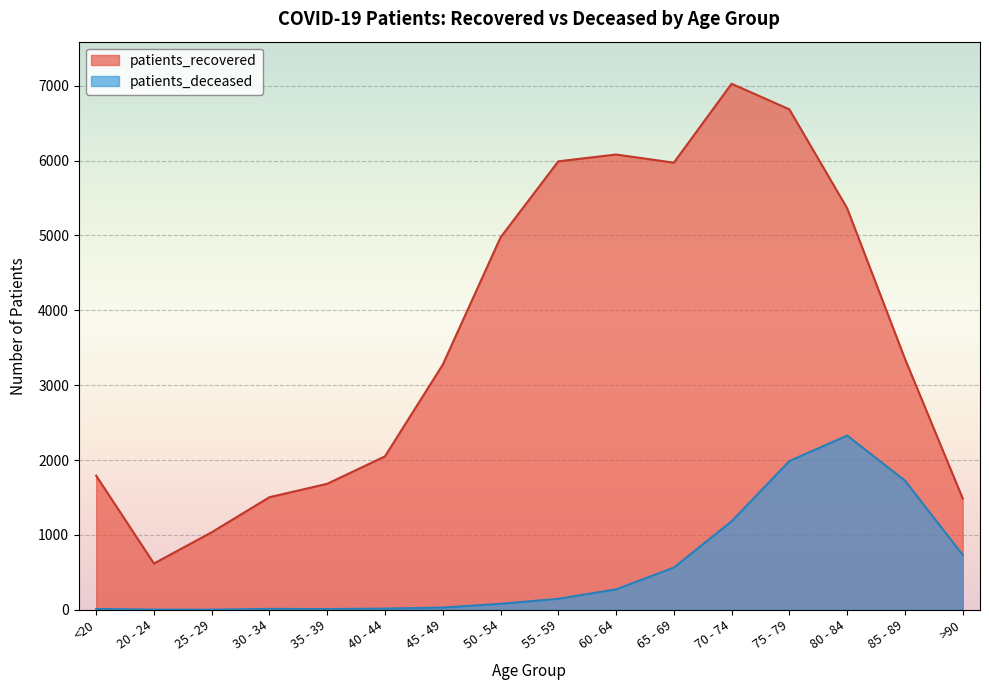

True or false: patients_deceased and patients_recovered cross at least once.

False